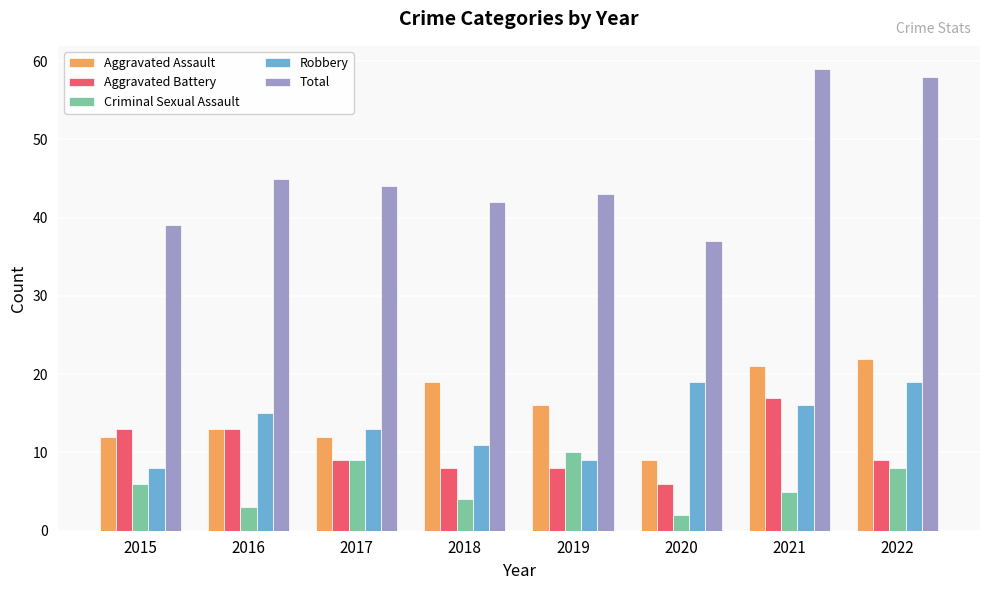

Reading left to right, transcribe all the data shown in this chart.

Aggravated Assault: 12	13	12	19	16	9	21	22
Aggravated Battery: 13	13	9	8	8	6	17	9
Criminal Sexual Assault: 6	3	9	4	10	2	5	8
Robbery: 8	15	13	11	9	19	16	19
Total: 39	45	44	42	43	37	59	58